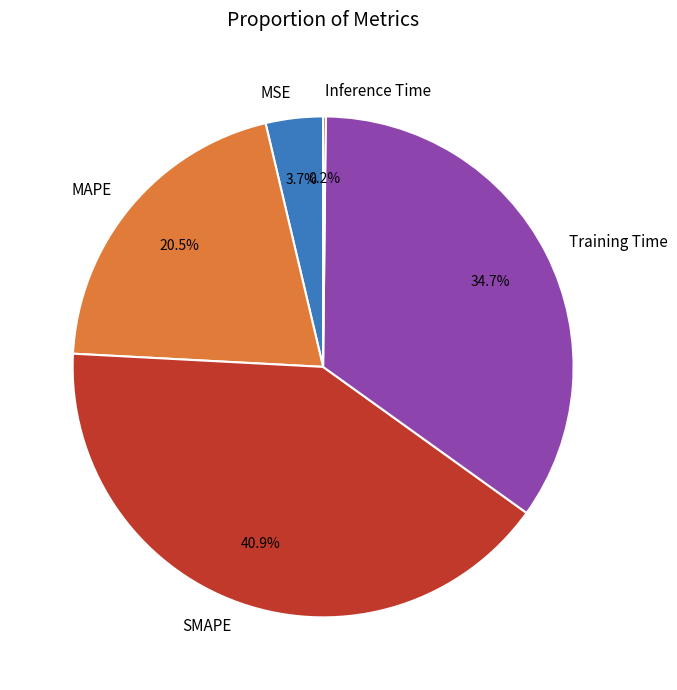

Which category has the biggest portion of the pie?

SMAPE